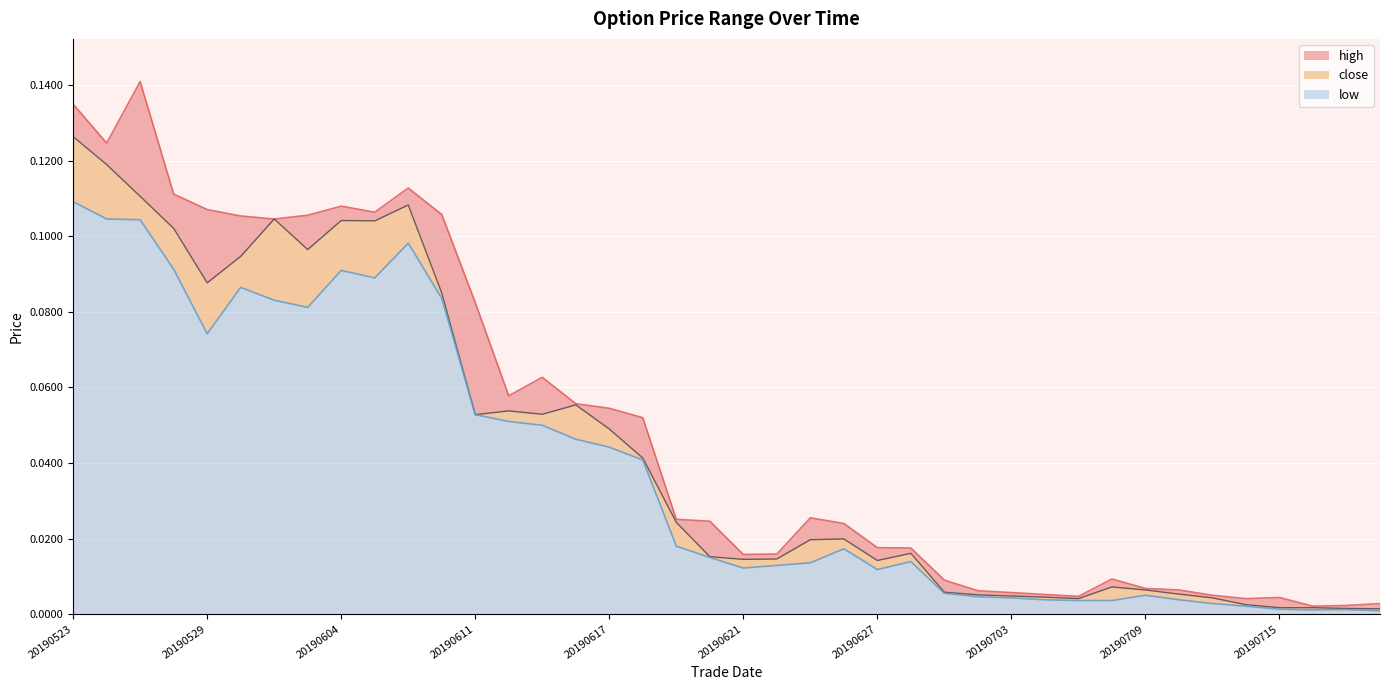

What are all the series names shown in the legend?

high, close, low